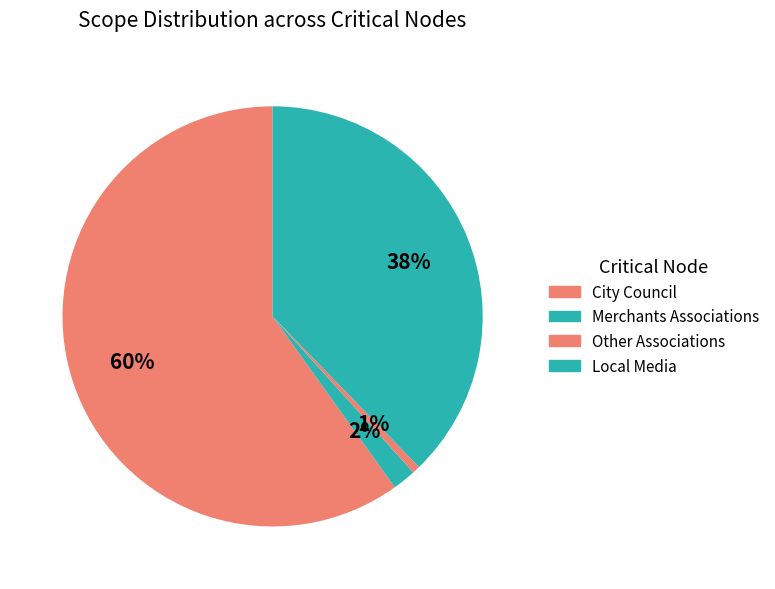

Count the number of slices in the pie.

4